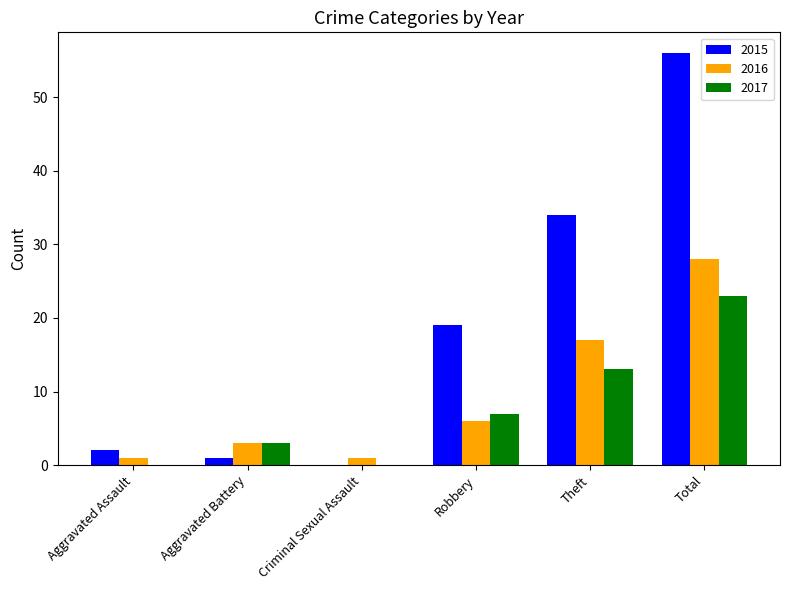

Which category has the highest value across all series?

Total